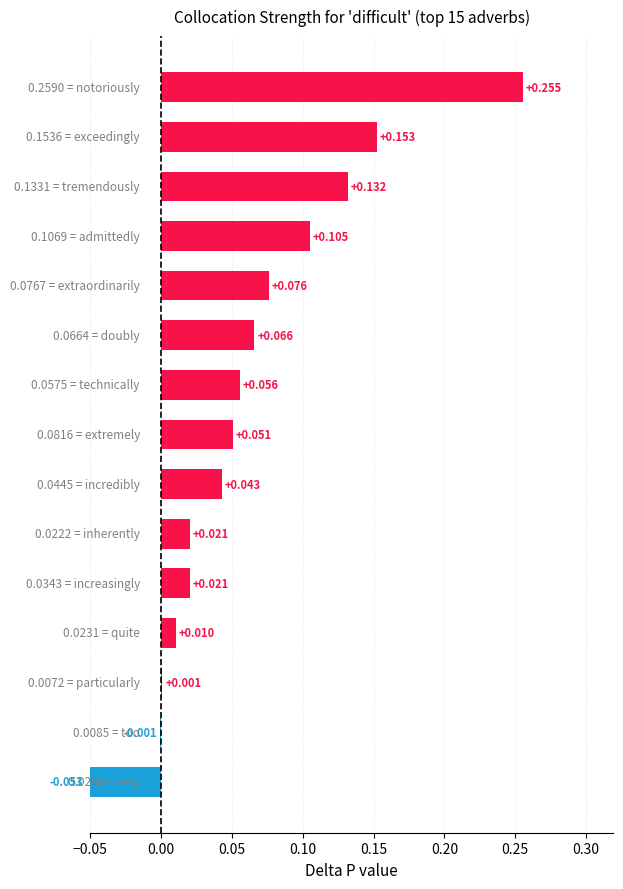

What is the sum of all values?

0.9